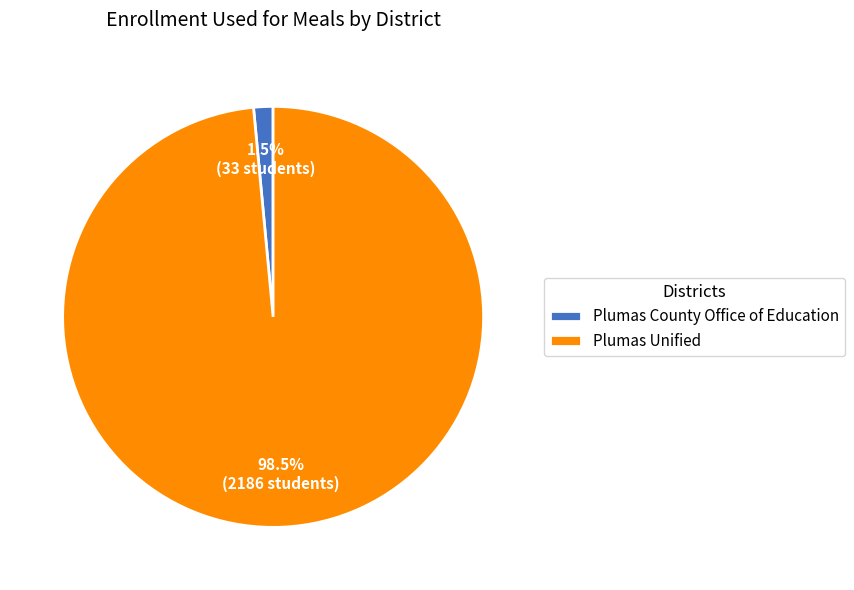

To the nearest percent, what is the combined percentage of Plumas County Office of Education and Plumas Unified?

100%